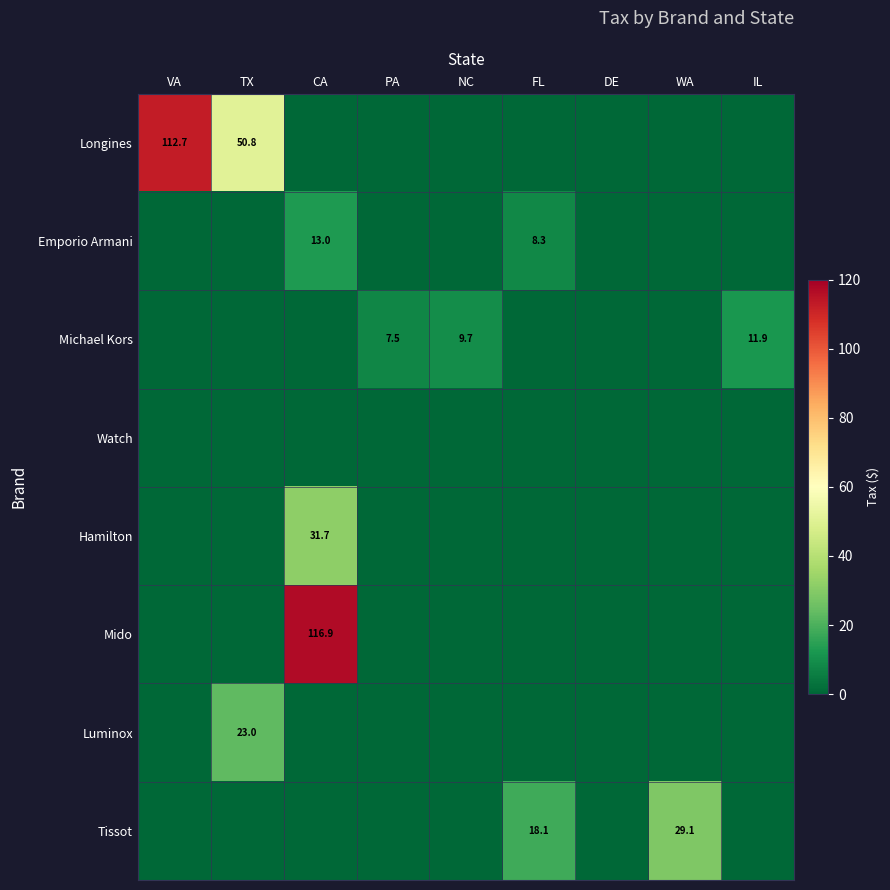

Is it true that Michael Kors equals 12.9 at NC?

False